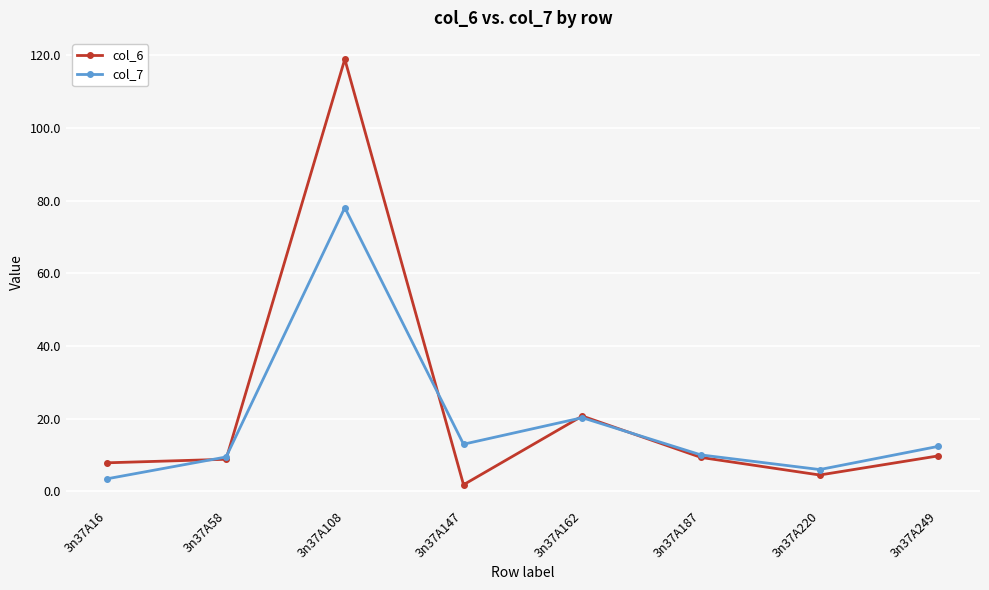

What is the maximum value for col_6?

119.0